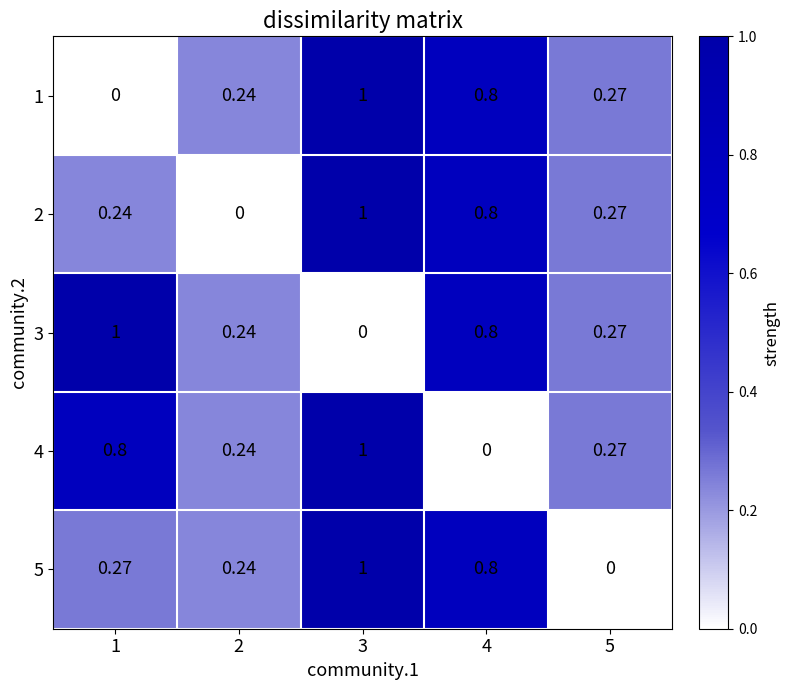

Is the value of 2 at 5 greater than the value of 1 at 1?

Yes